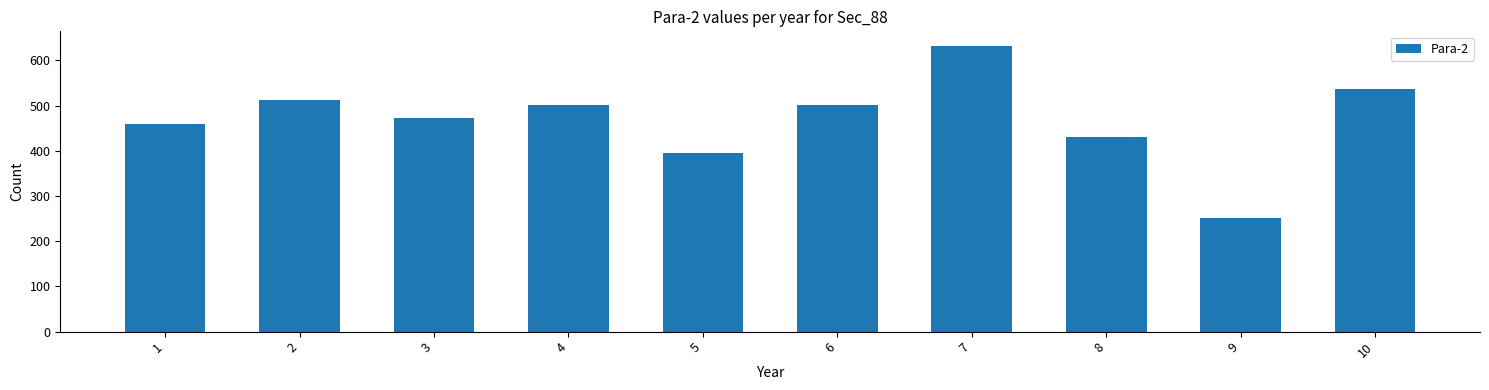

What is the difference between the maximum and minimum values?

381.7